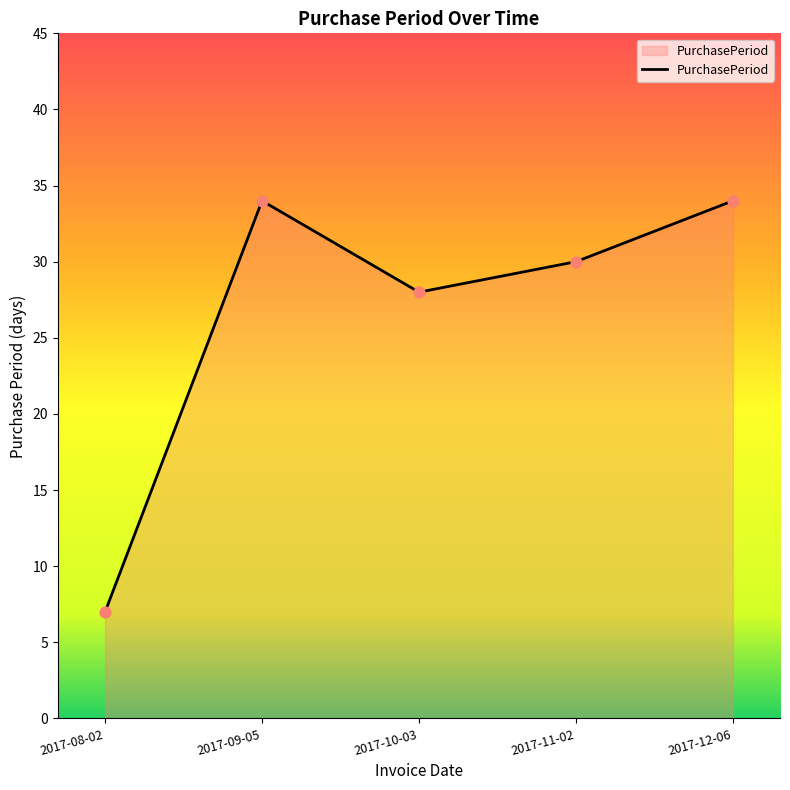

What is the ratio of the value at 2017-09-05 to the value at 2017-12-06?

1.0